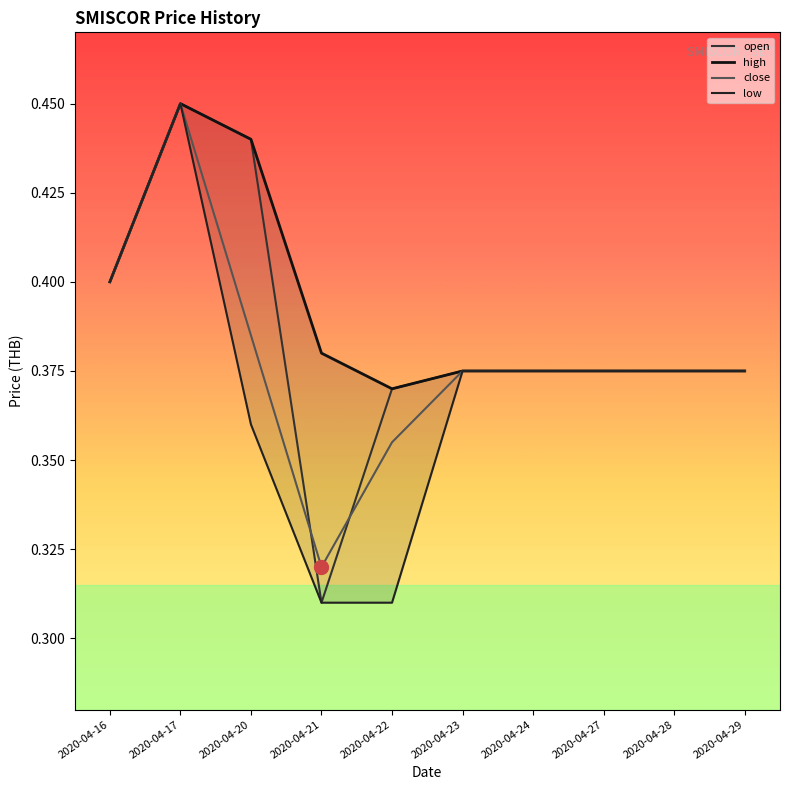

What value does the close series have at 2020-04-28?

0.4